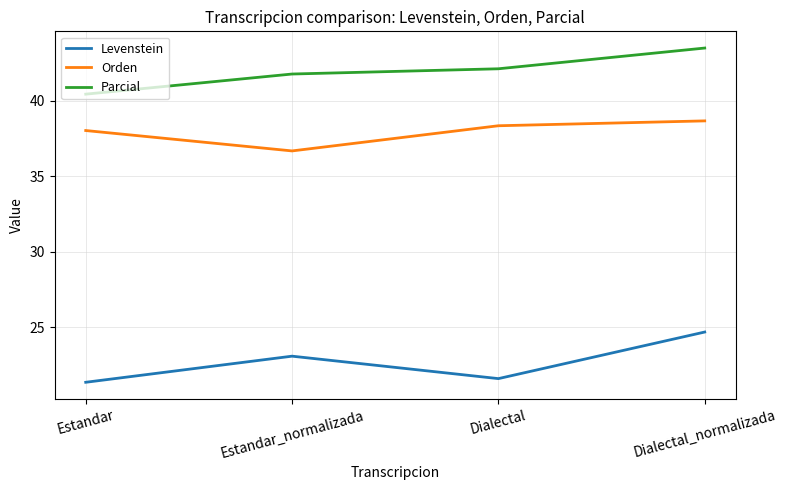

What is the approximate value of Levenstein at Estandar?

21.3